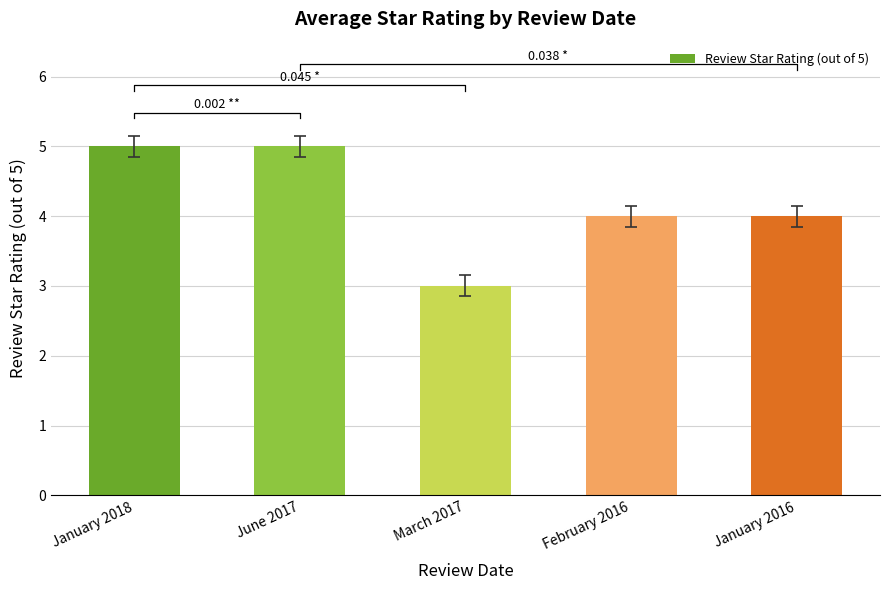

What is the difference between the second highest and second lowest values?

1